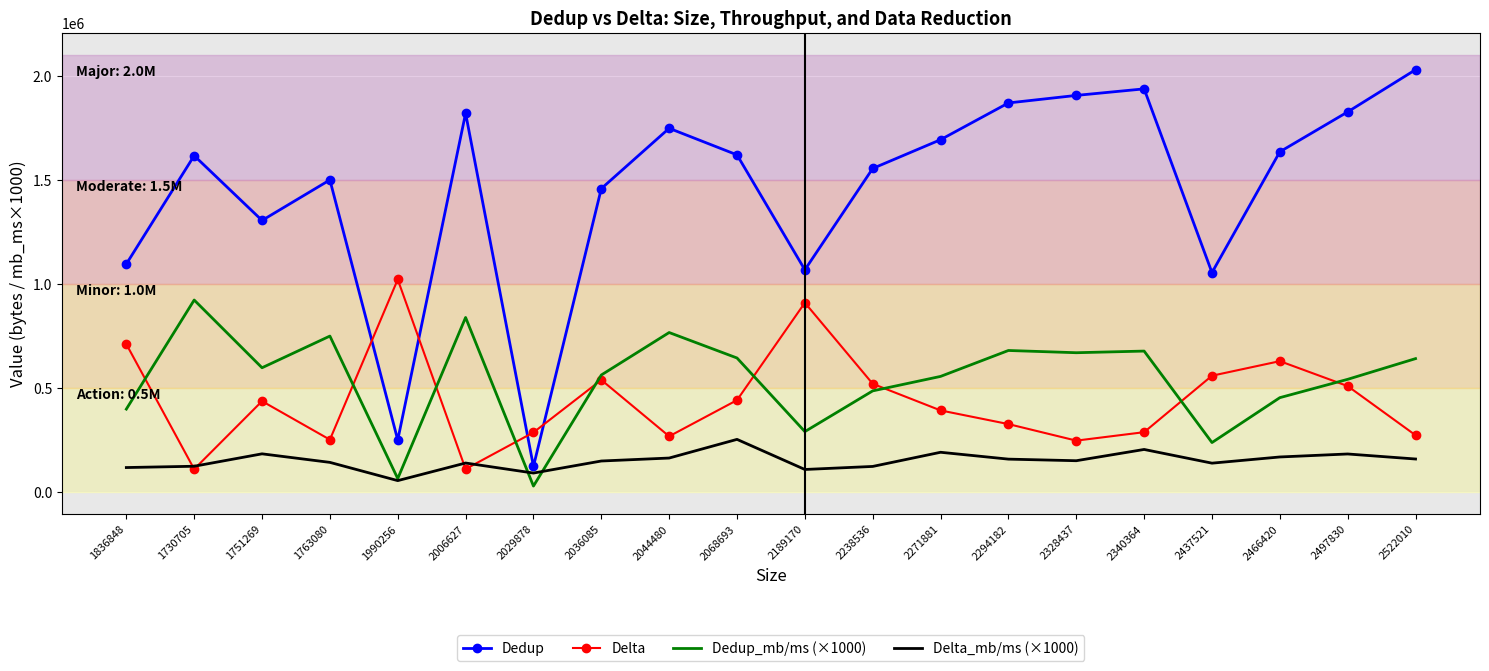

At which category does Dedup reach its first local valley?

1751269